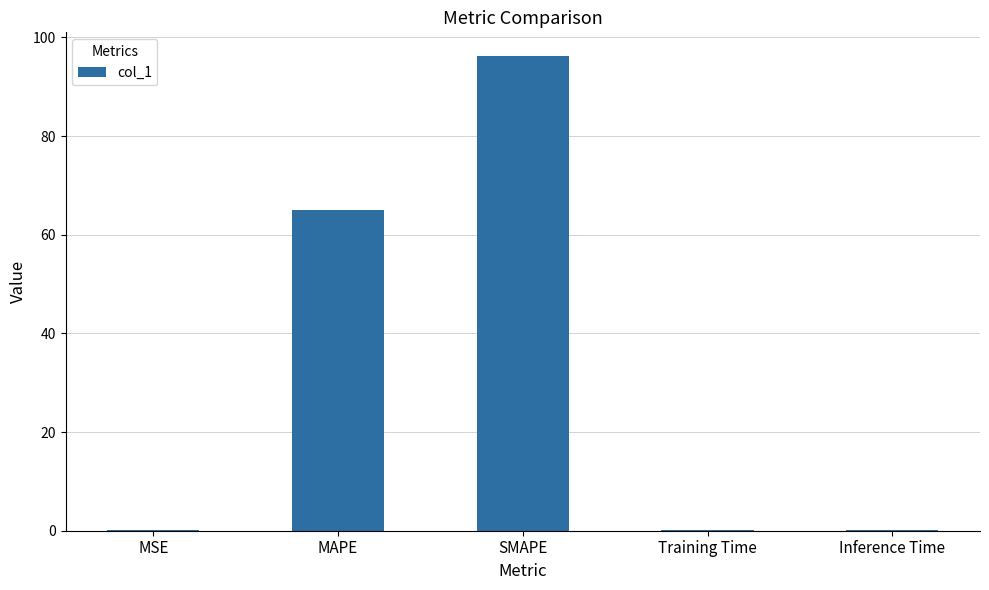

Which has a higher value, Inference Time or MAPE?

MAPE